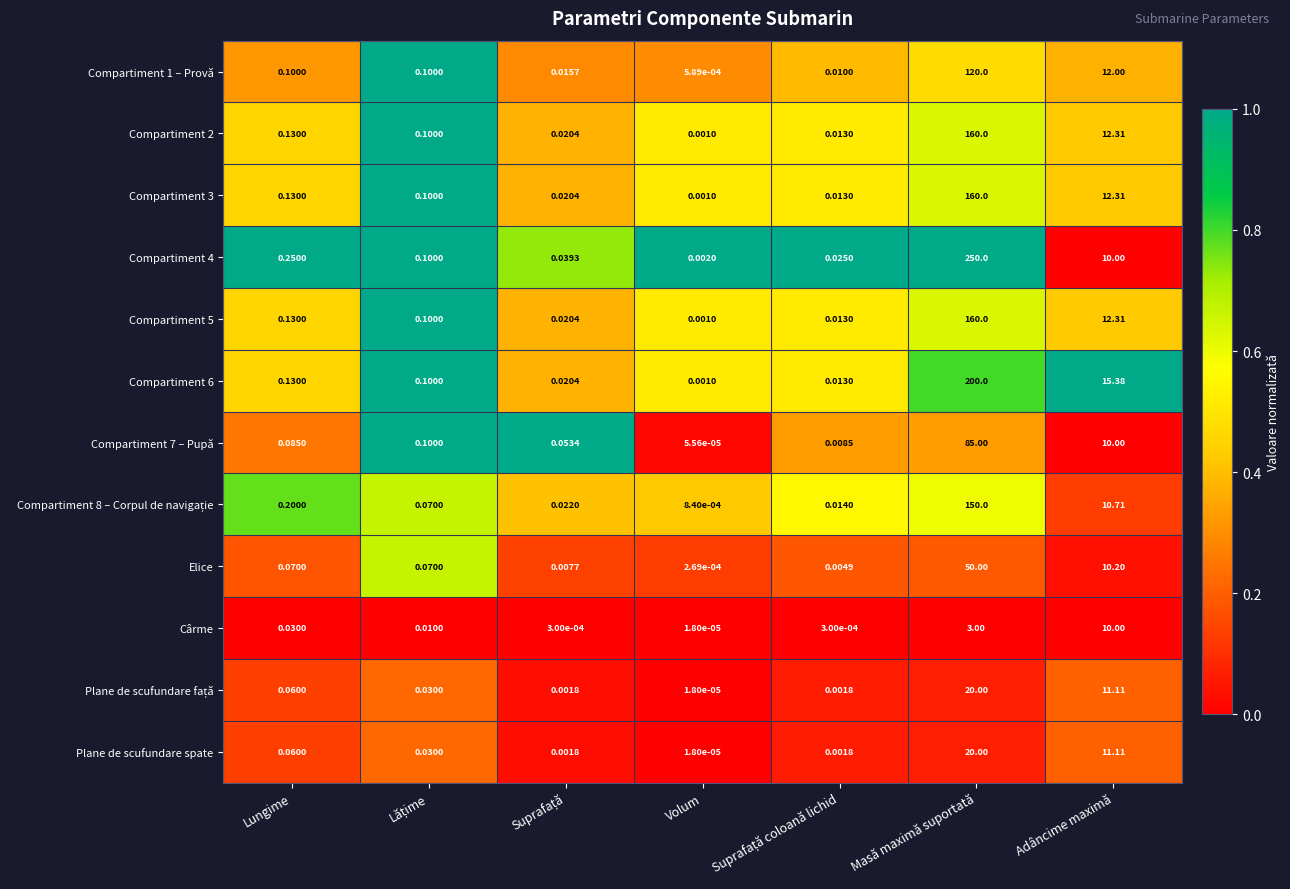

At which label is Compartiment 5 closest to 80?

Adâncime maximă